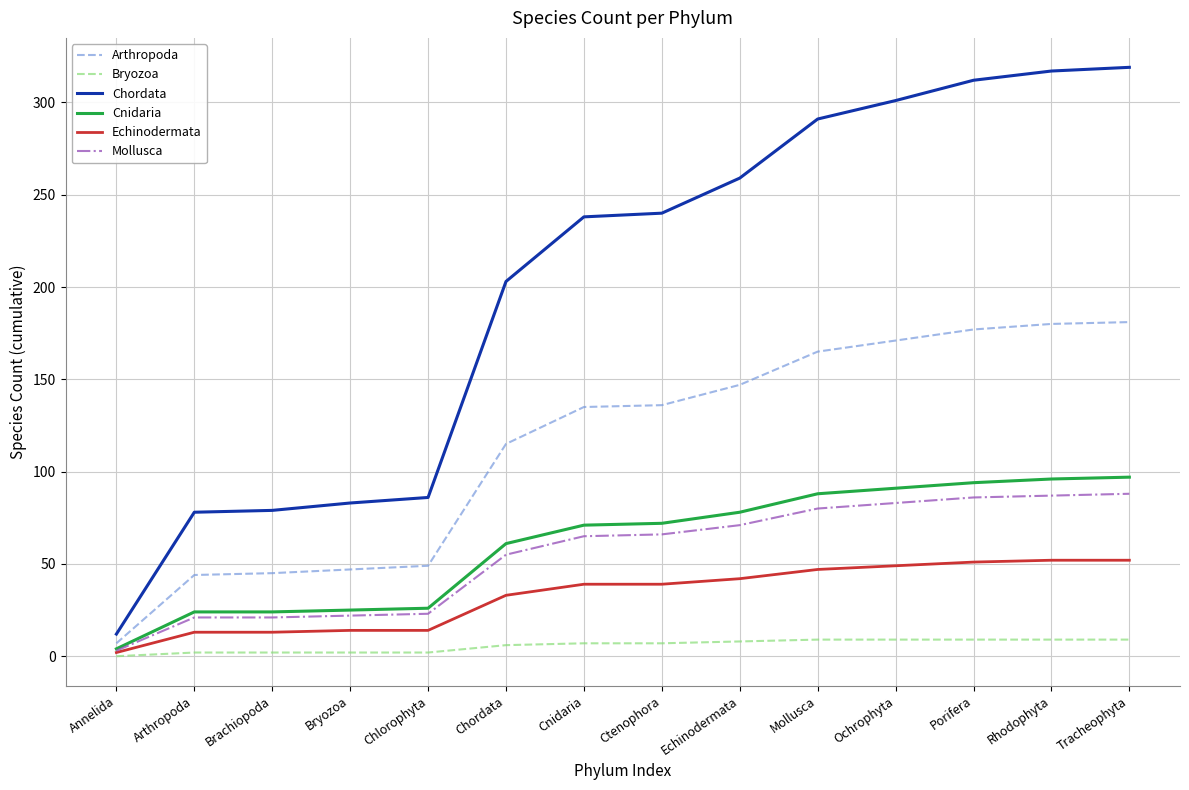

At how many categories does at least one series exceed 119?

9